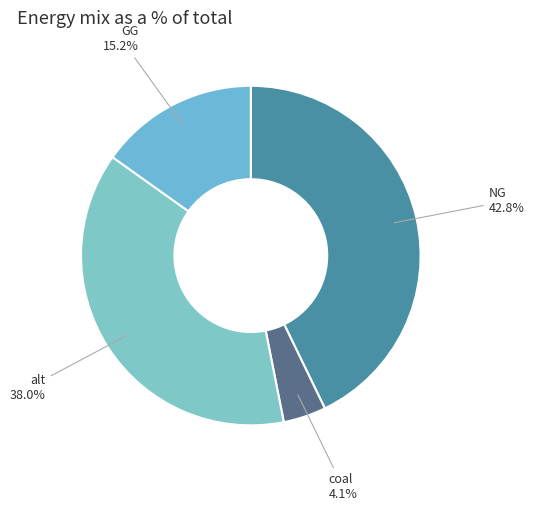

Count the number of slices in the pie.

4